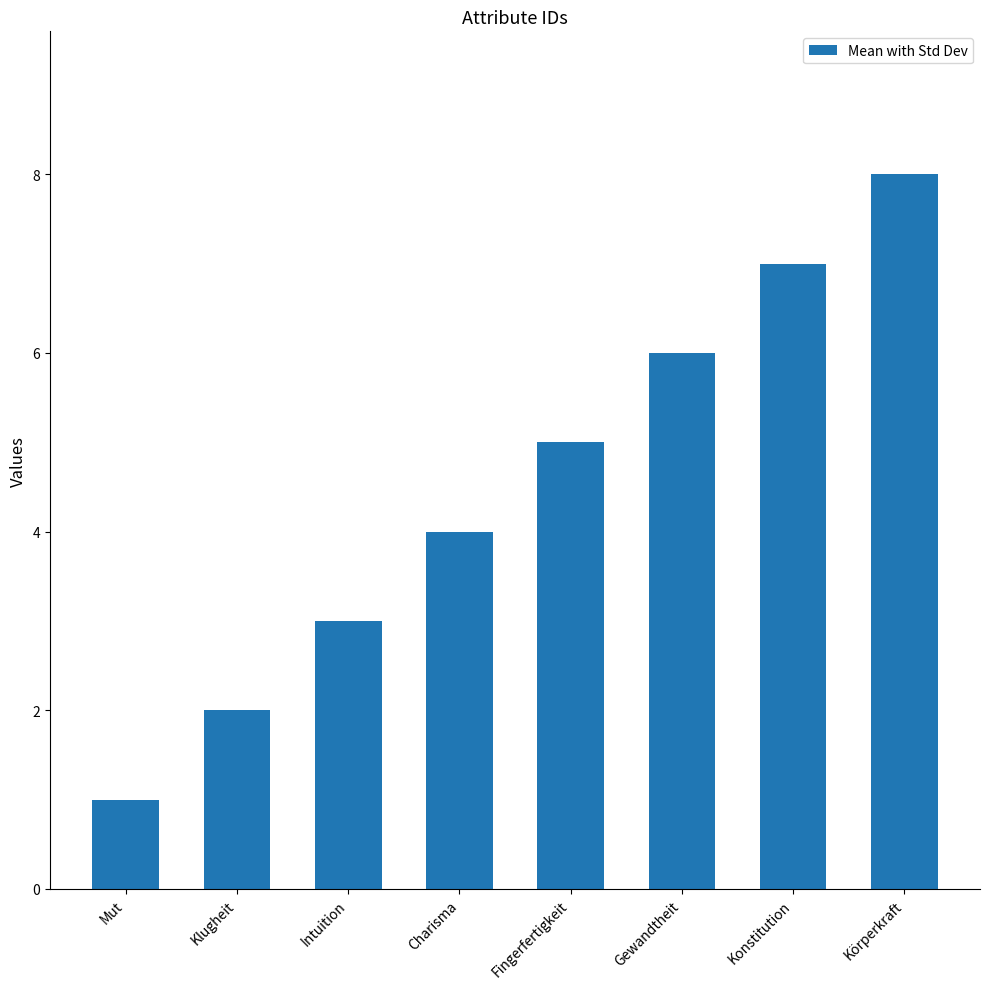

Which has a higher value, Mut or Intuition?

Intuition